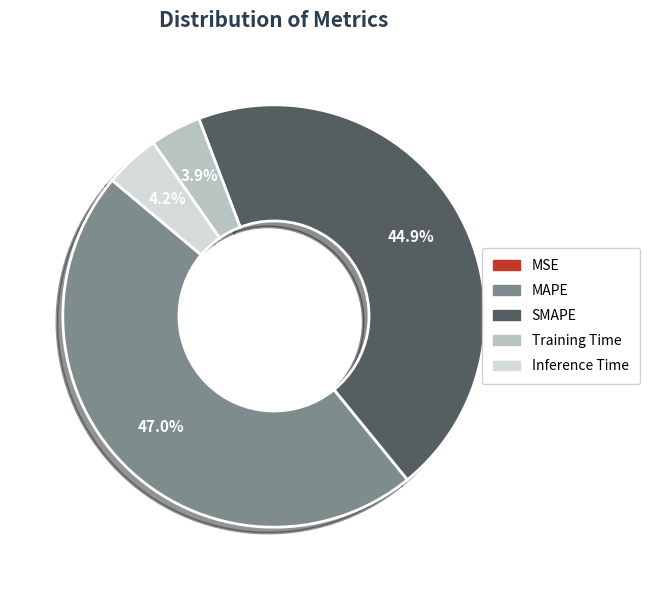

True or false: MAPE accounts for 47% of the total.

True